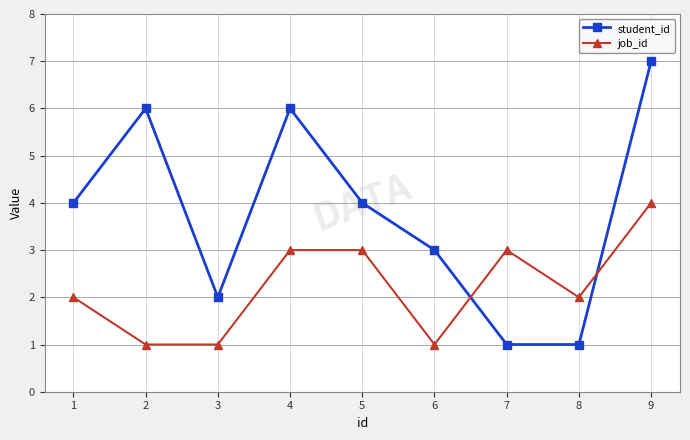

Is it true that student_id equals 2 at 8?

False